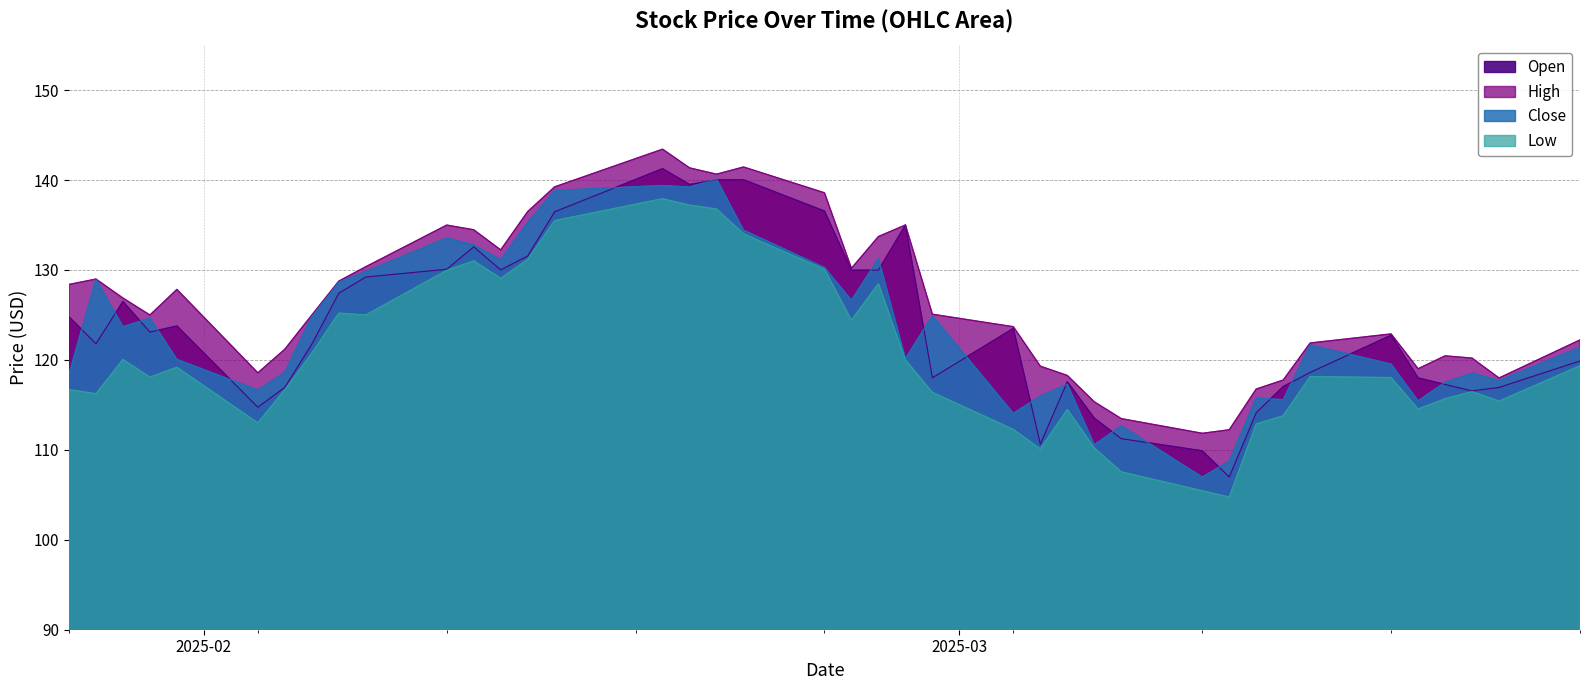

Which label corresponds to the smallest value in the chart?

2025-03-11